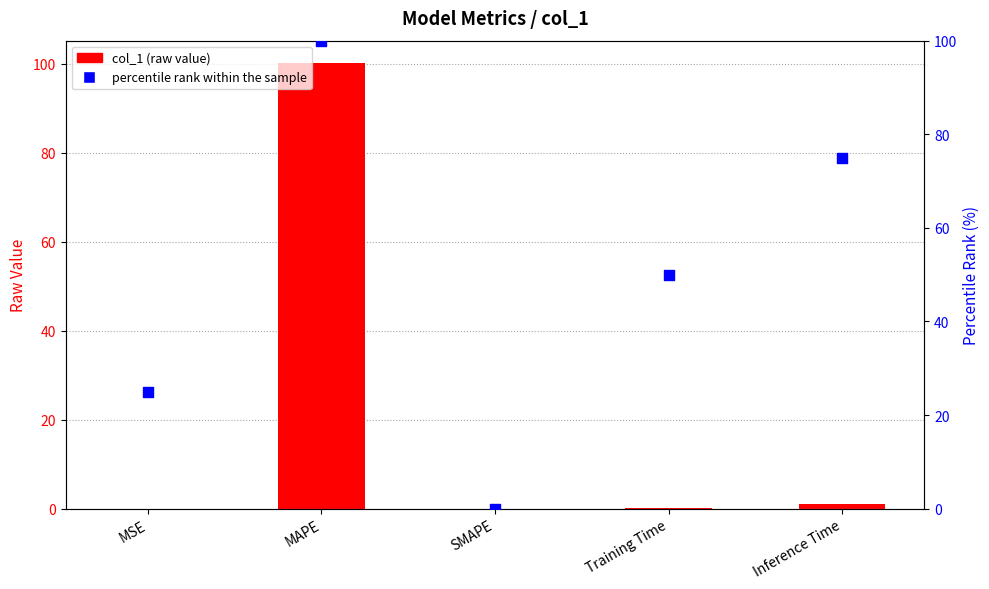

Which series has the largest total across all categories?

percentile rank within the sample